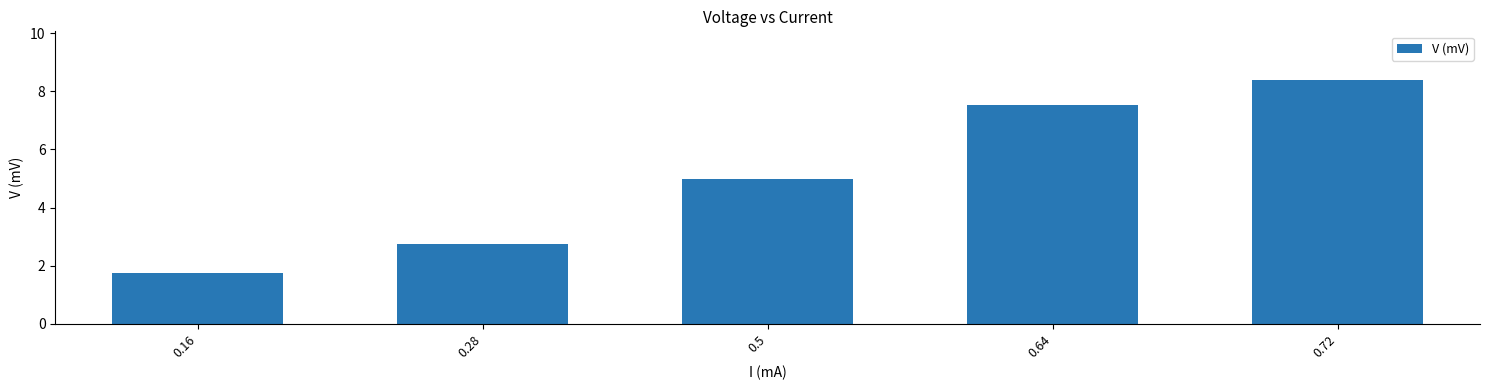

How many values exceed 4?

3